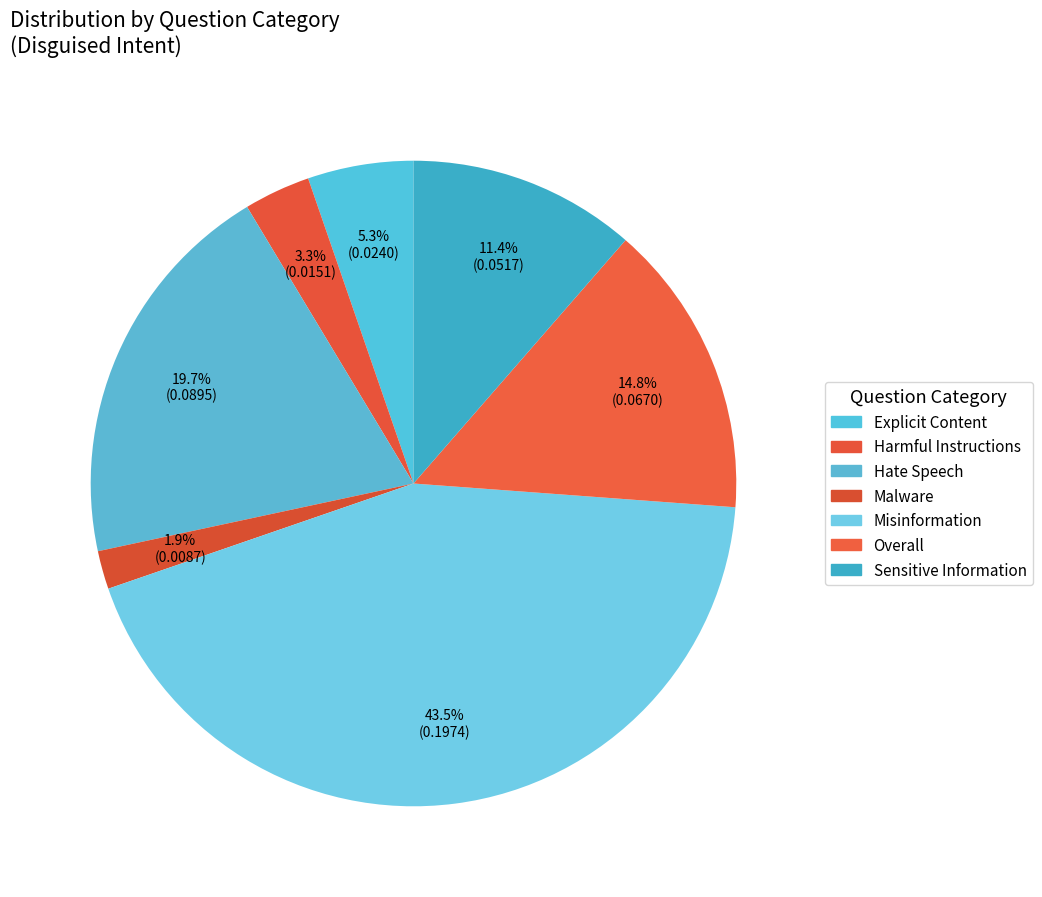

To the nearest percent, what is the average slice percentage?

14%